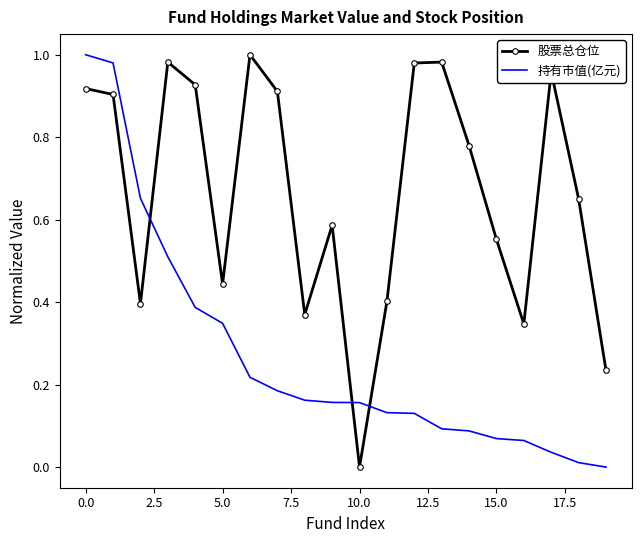

How many times do 股票总仓位 and 持有市值(亿元) cross each other?

3